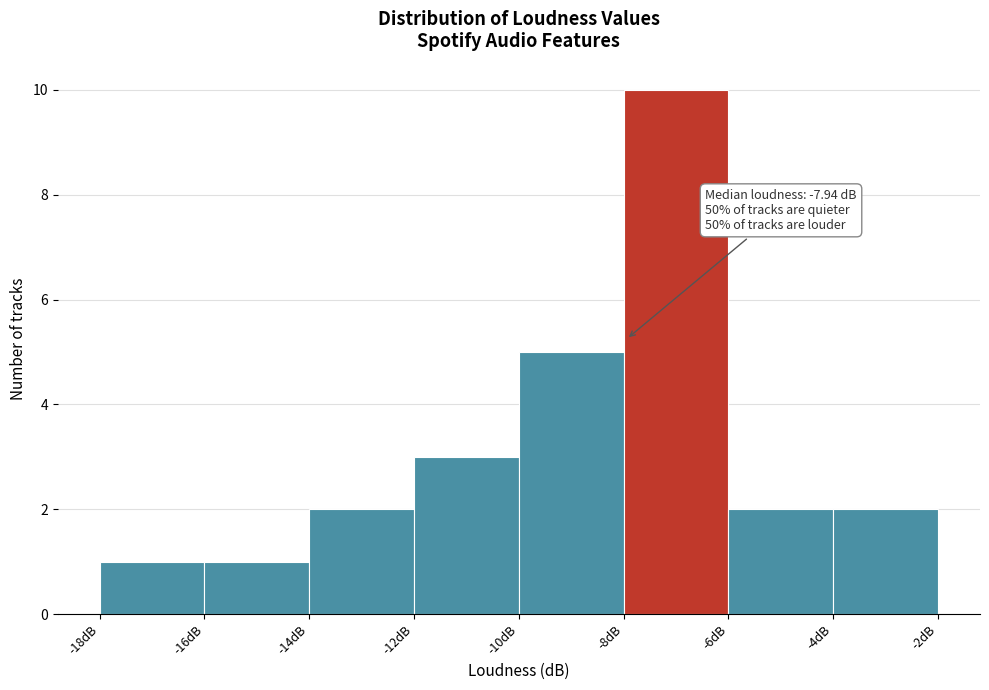

Over which range of the x-axis is the bar tallest?

-8 to -6